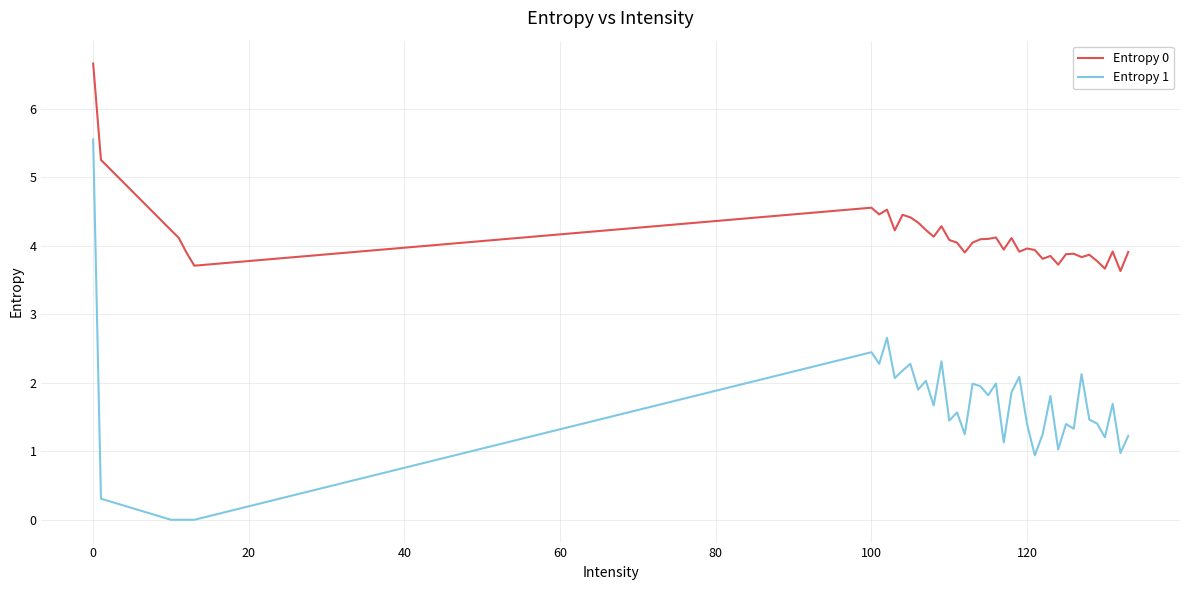

What is the difference between the maximum and minimum values in the Entropy 0 series?

3.0